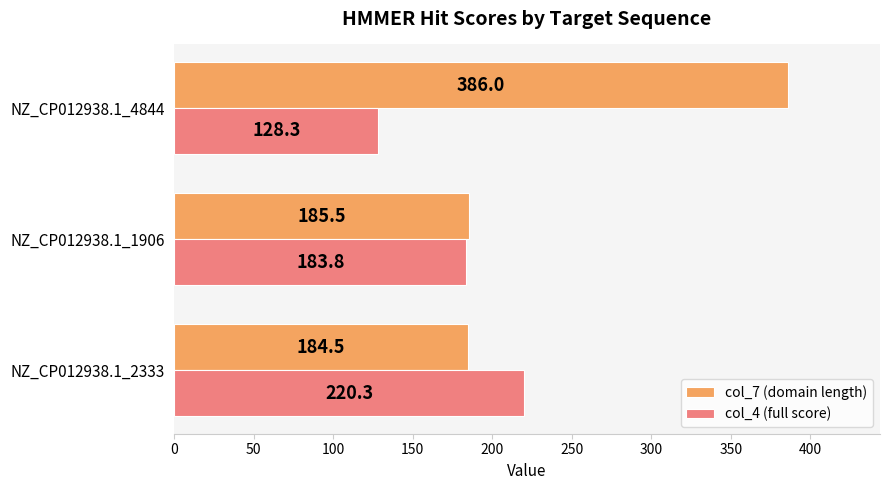

The value of col_7 (domain length) at NZ_CP012938.1_4844 is 132.1. True or false?

False